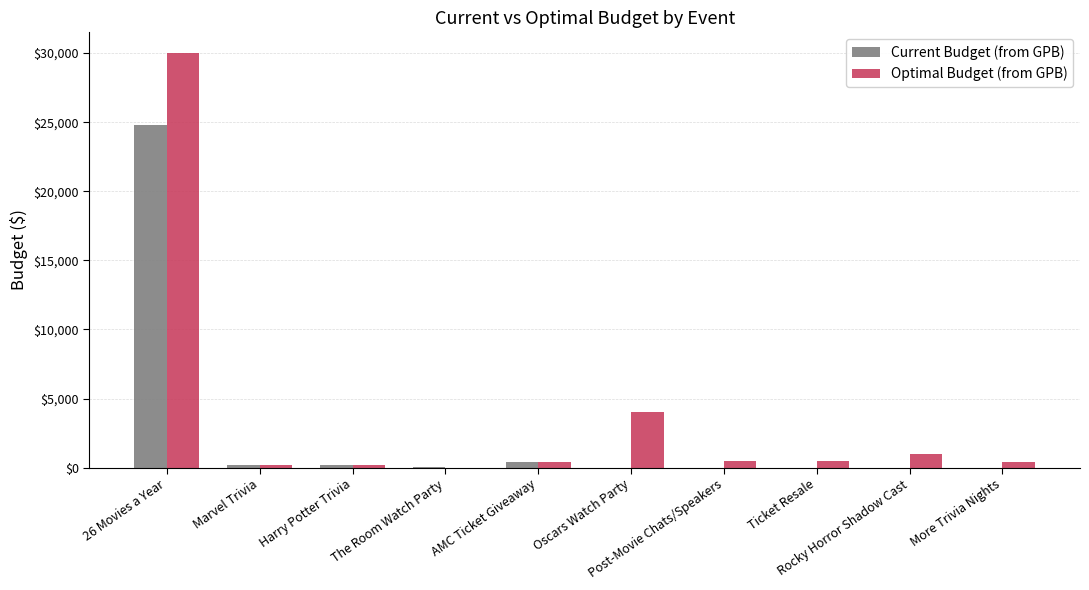

What is the maximum value for Current Budget (from GPB)?

24784.0